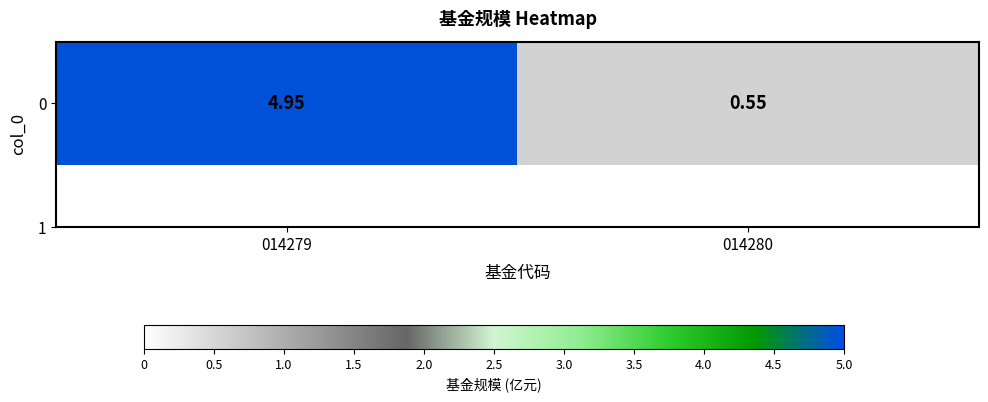

List the labels in order of value, smallest first.

014280, 014279